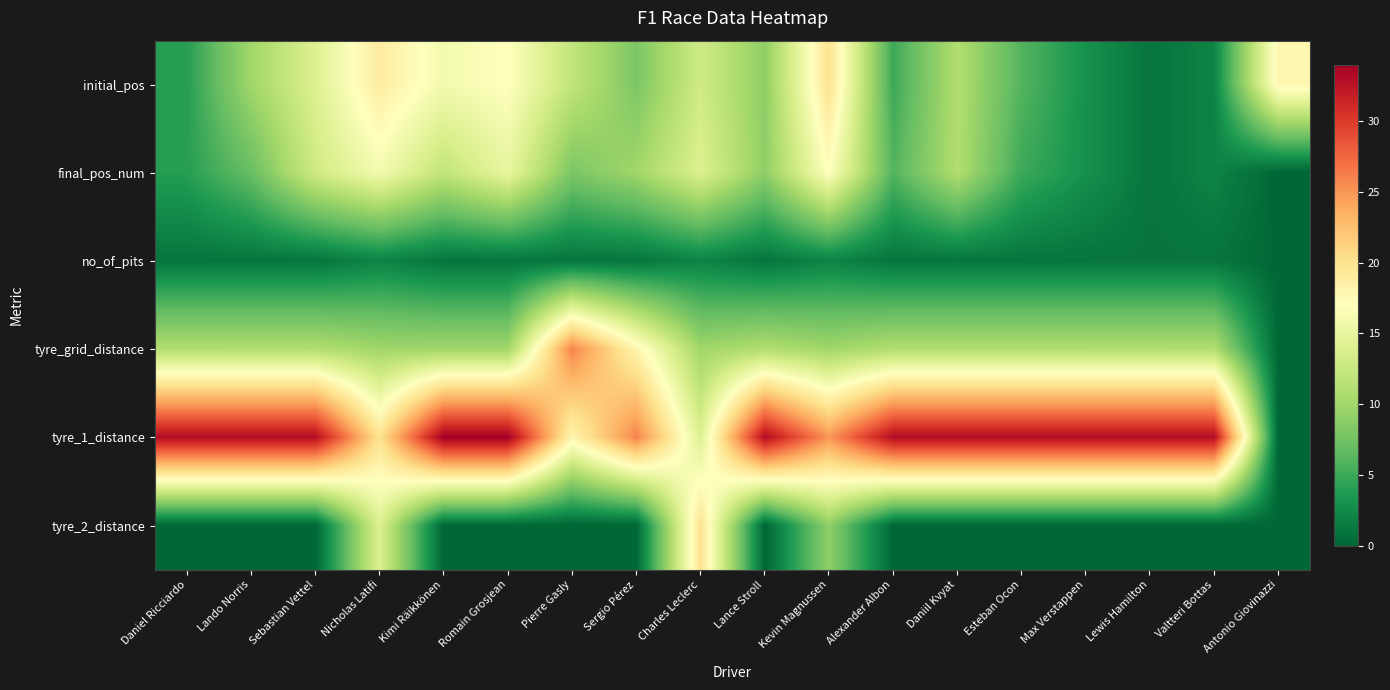

What is the spread (max minus min) of values at Max Verstappen?

33